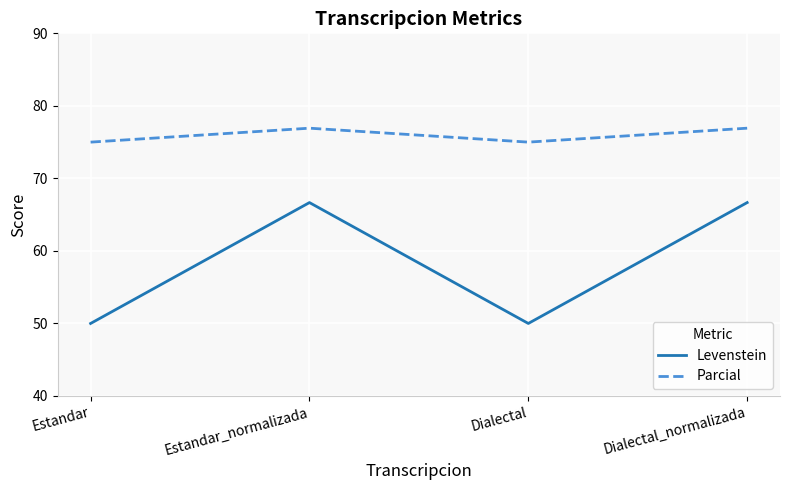

True or false: Parcial and Levenstein intersect in this chart.

False